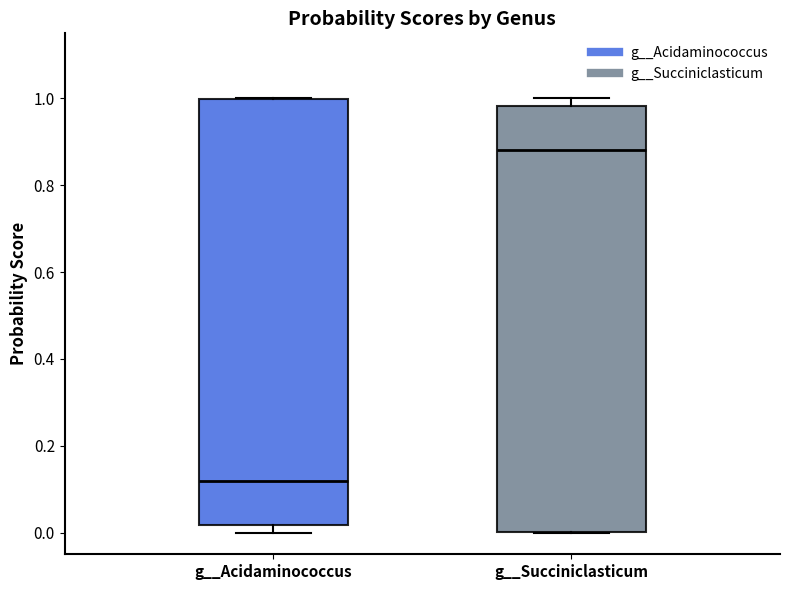

Where does the median line of the box for g__Succiniclasticum sit on the y-axis? The values are not printed on the chart, so give them approximately, as read against the axis.

0.88